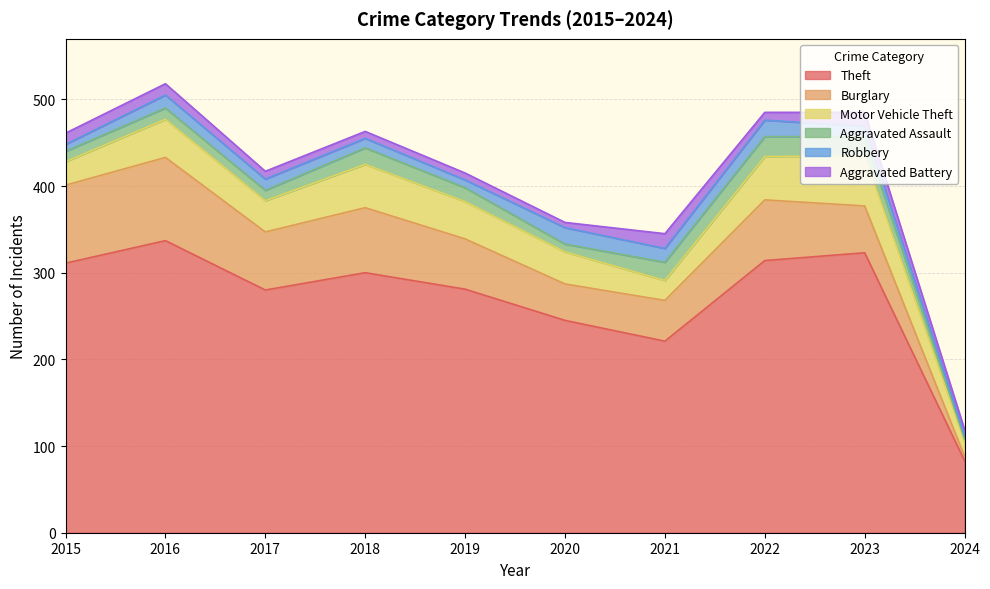

What is the average value of the Burglary series?

60